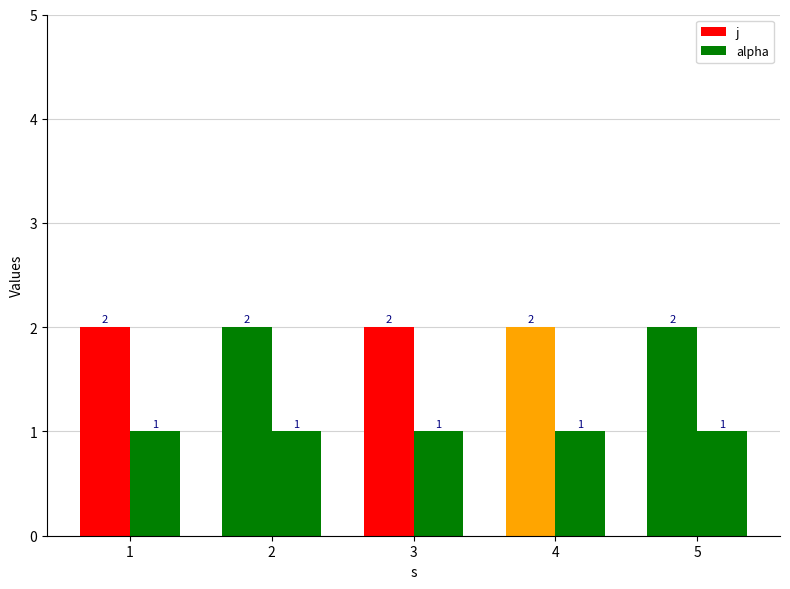

Rank the series by their maximum value, from highest to lowest.

j, alpha